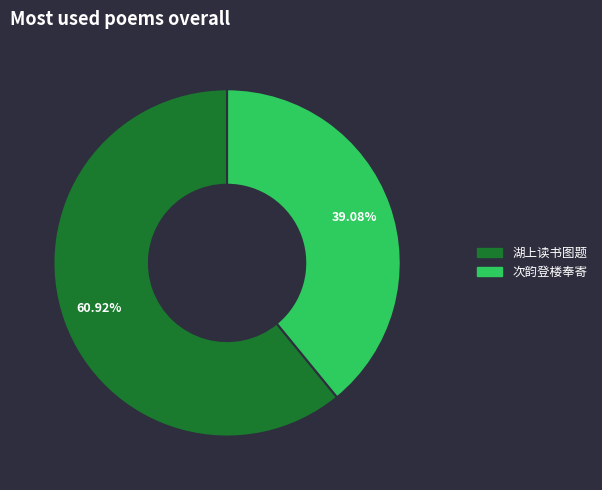

Does any single category account for the majority?

Yes